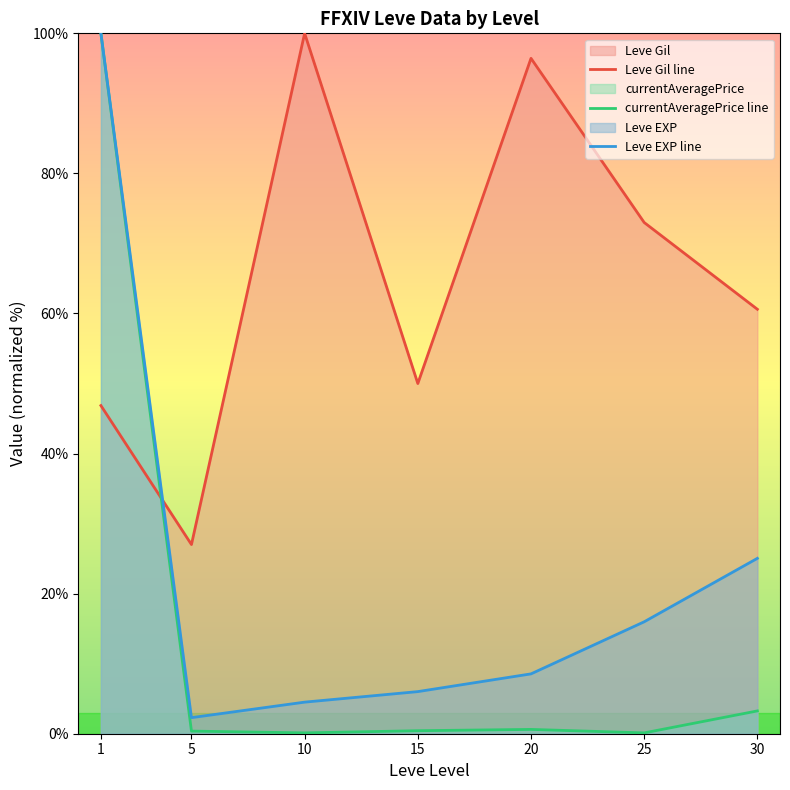

Rank the series by their maximum value, from highest to lowest.

Leve Gil line, currentAveragePrice line, Leve EXP line